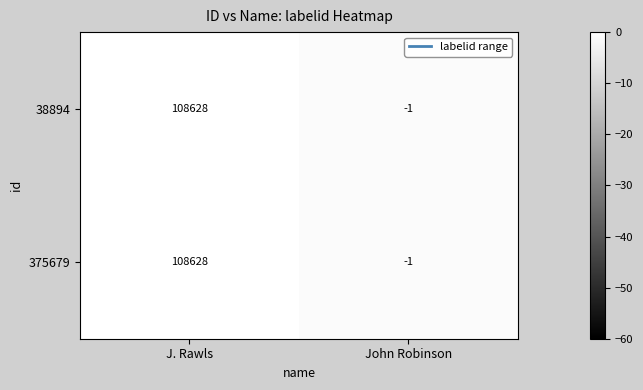

At how many categories does at least one series exceed 5889?

1